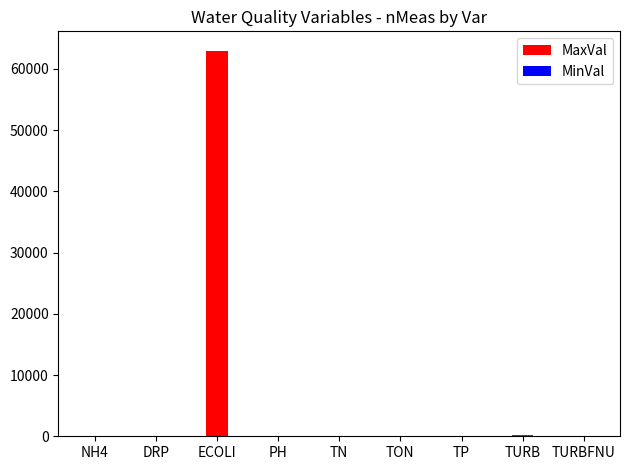

Which has a higher value, TURBFNU or TN?

TURBFNU